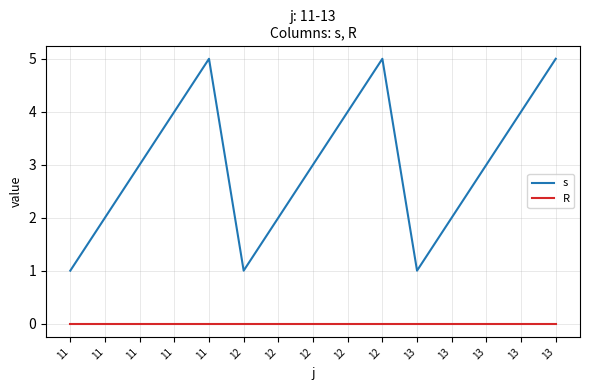

At which label is s closest to 3?

11